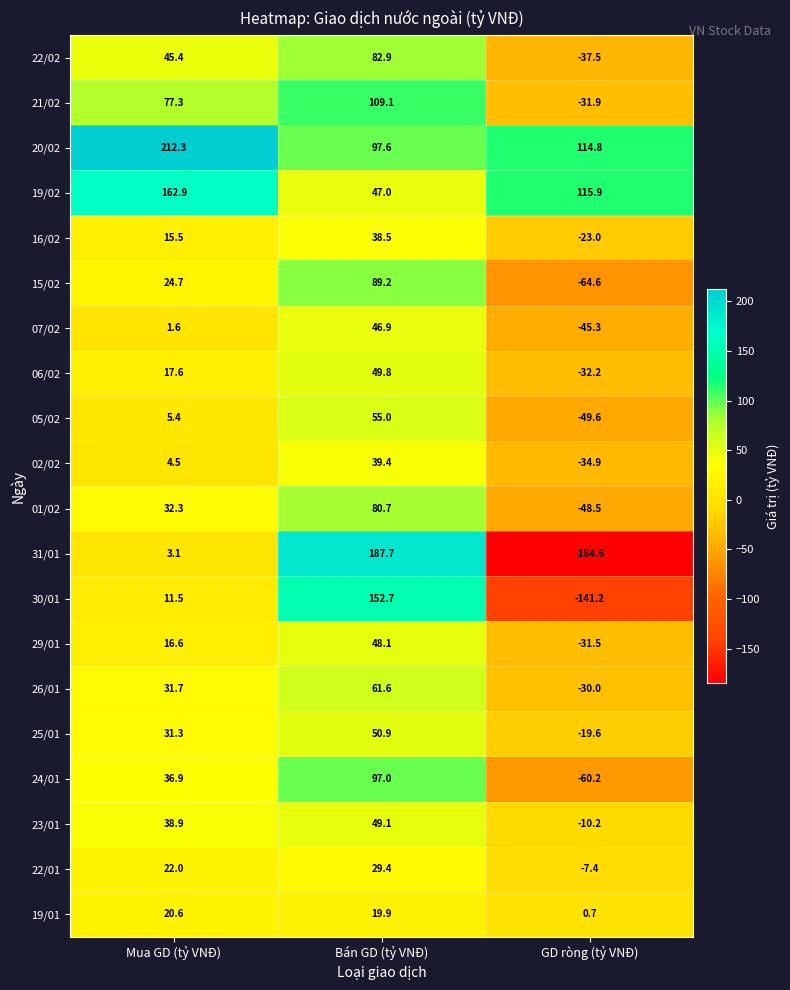

Rank the series by their maximum value, from lowest to highest.

19/01, 22/01, 16/02, 02/02, 07/02, 29/01, 23/01, 06/02, 25/01, 05/02, 26/01, 01/02, 22/02, 15/02, 24/01, 21/02, 30/01, 19/02, 31/01, 20/02